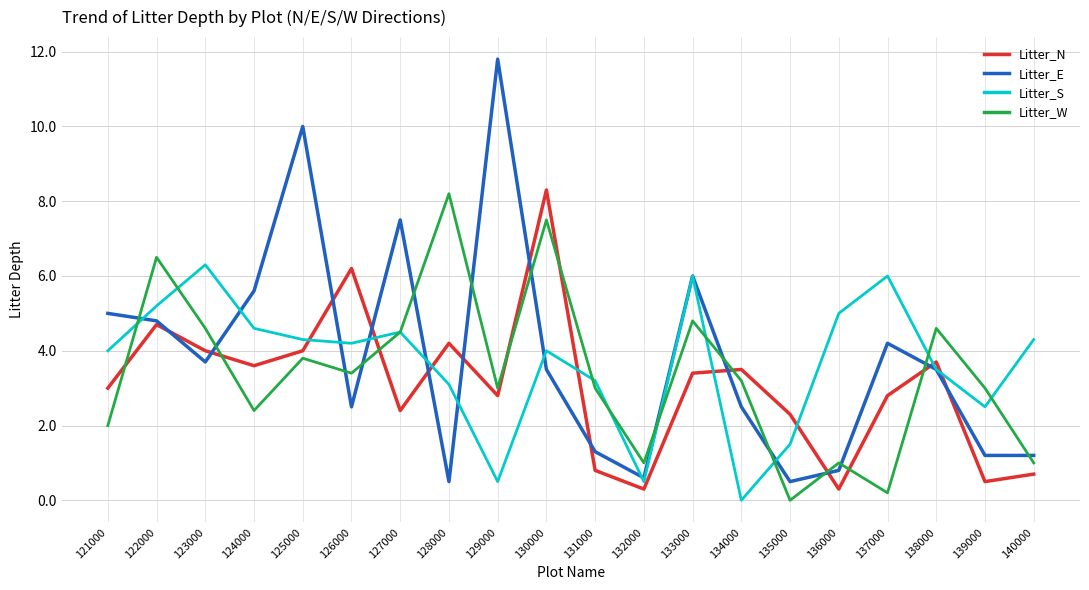

At which category is the sum across all series the highest?

130000